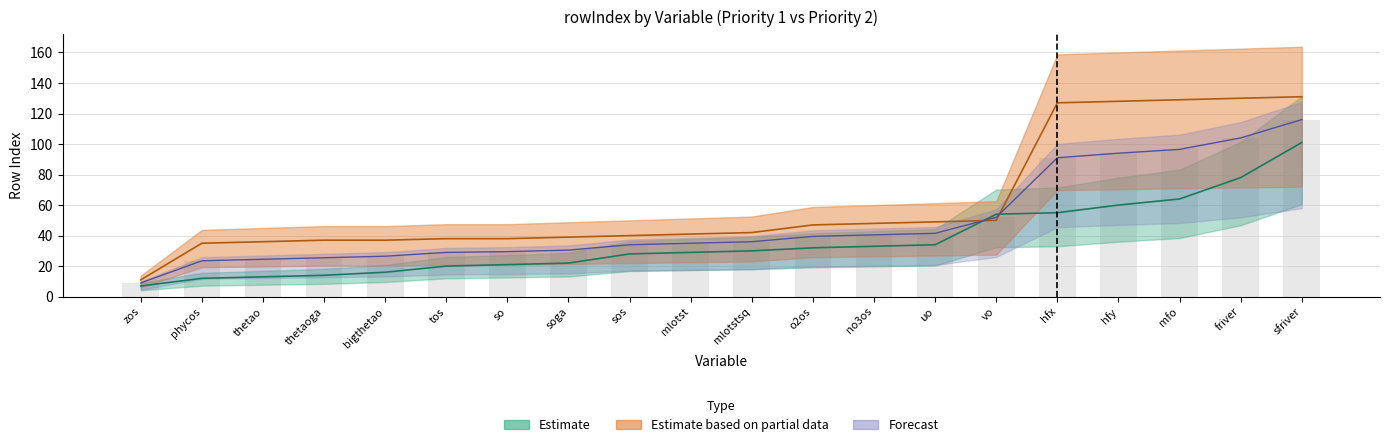

What is the sum of the Priority 2 rowIndex values at so and no3os?

86